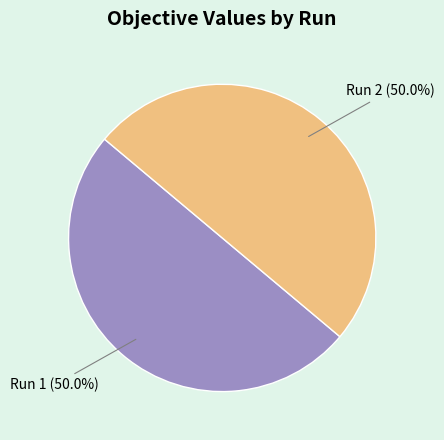

To the nearest percent, what portion does Run 1 represent?

50%